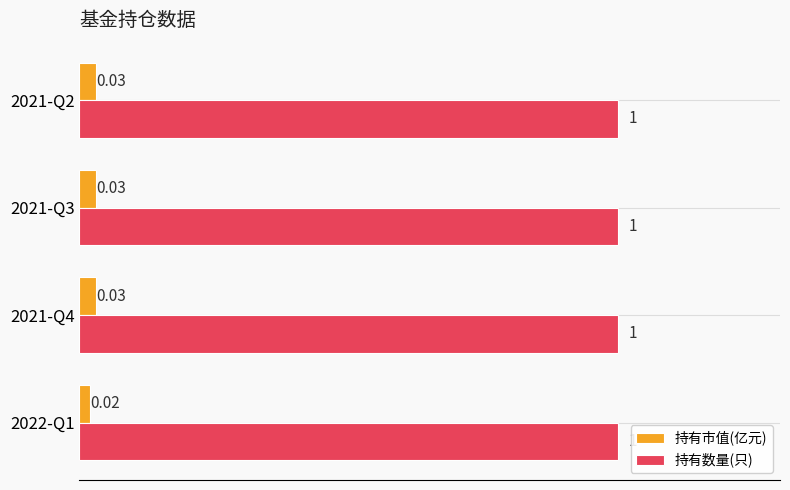

Rank the series by their maximum value, from lowest to highest.

持有市值(亿元), 持有数量(只)